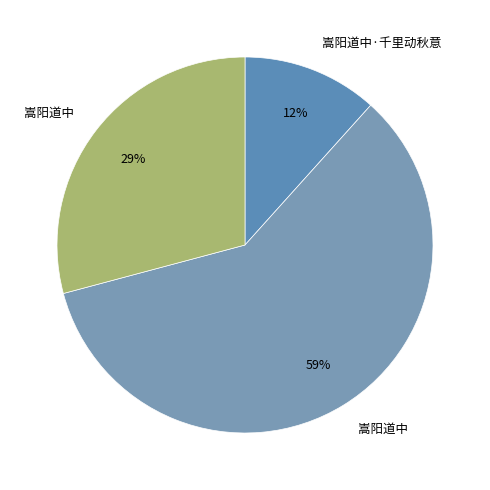

Which slice is the smallest?

嵩阳道中·千里动秋意